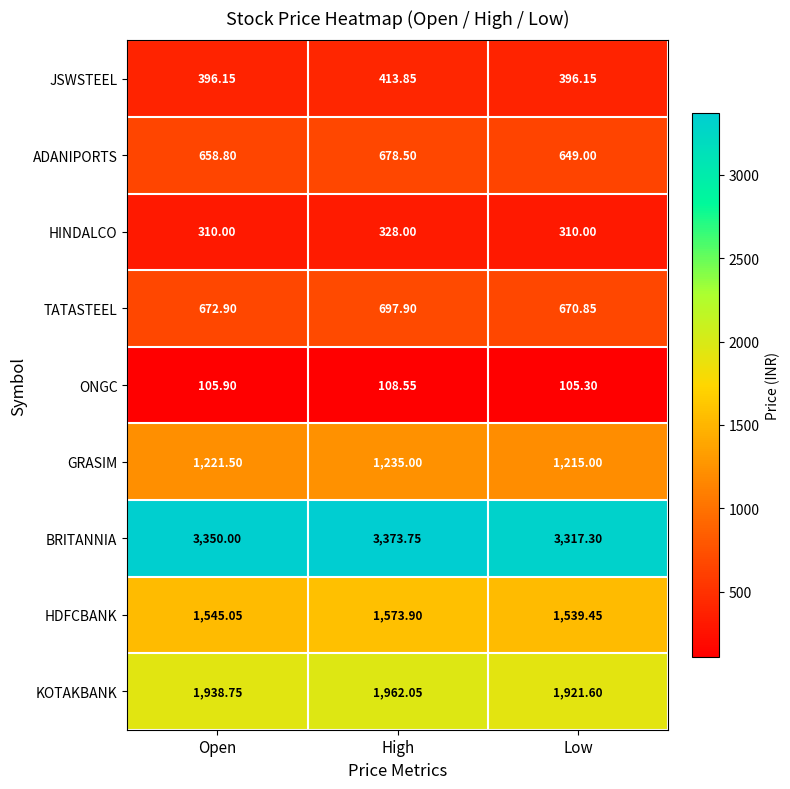

At which label does ADANIPORTS first exceed 658?

Open